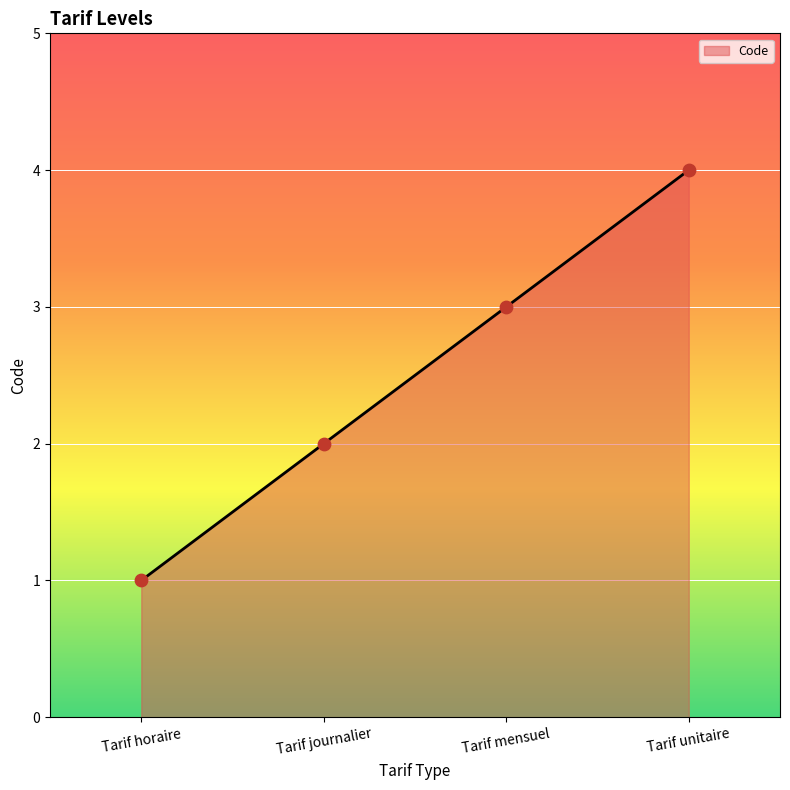

Approximately how many times larger is the value at Tarif mensuel compared to Tarif journalier?

1.5